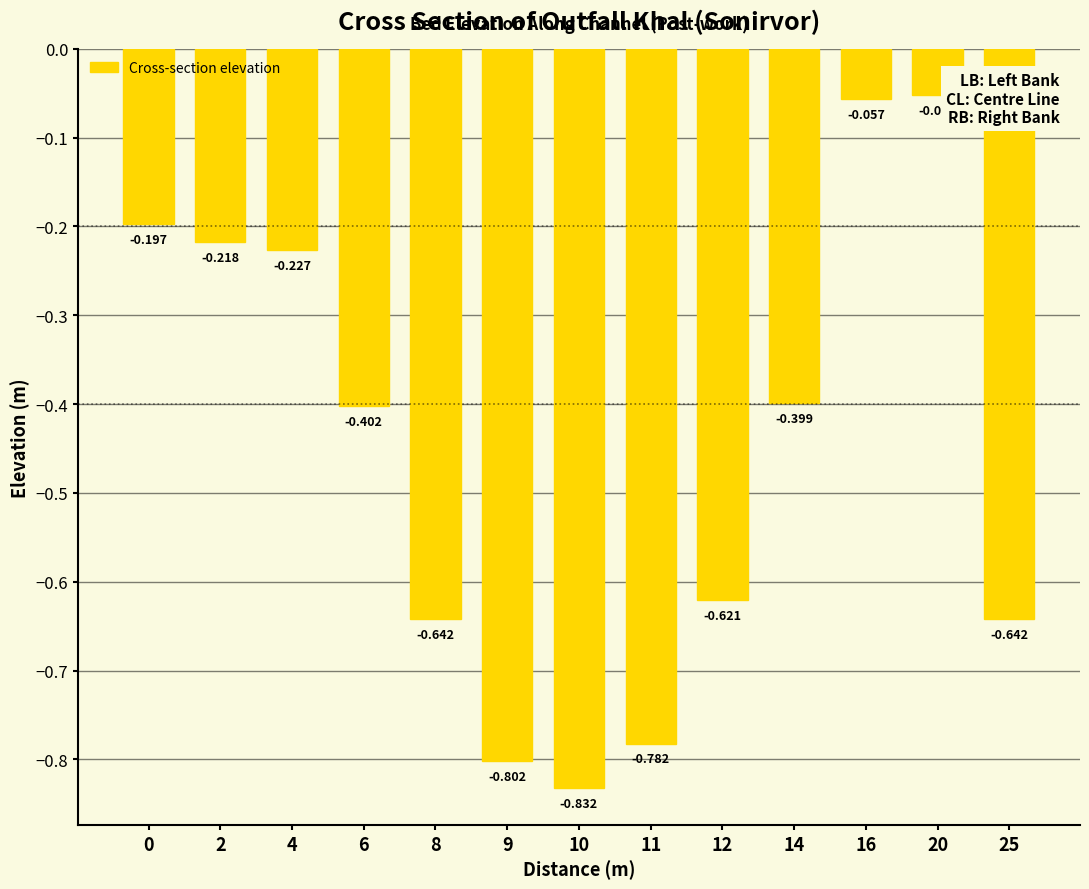

What is the difference between the values at 11 and 4?

0.6